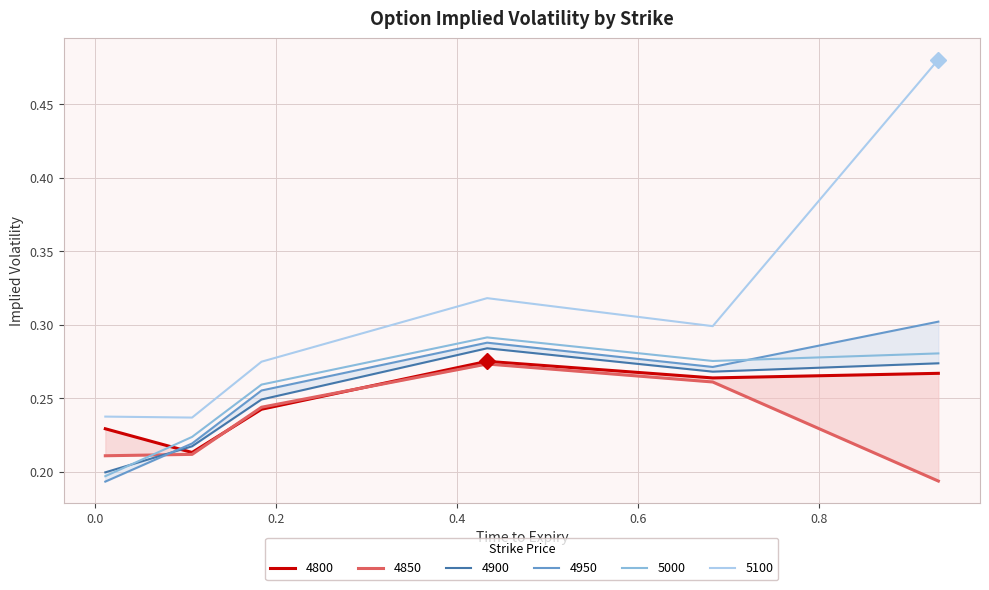

Is it true that 4900 equals 0.2 at 0.01095890410958904?

True